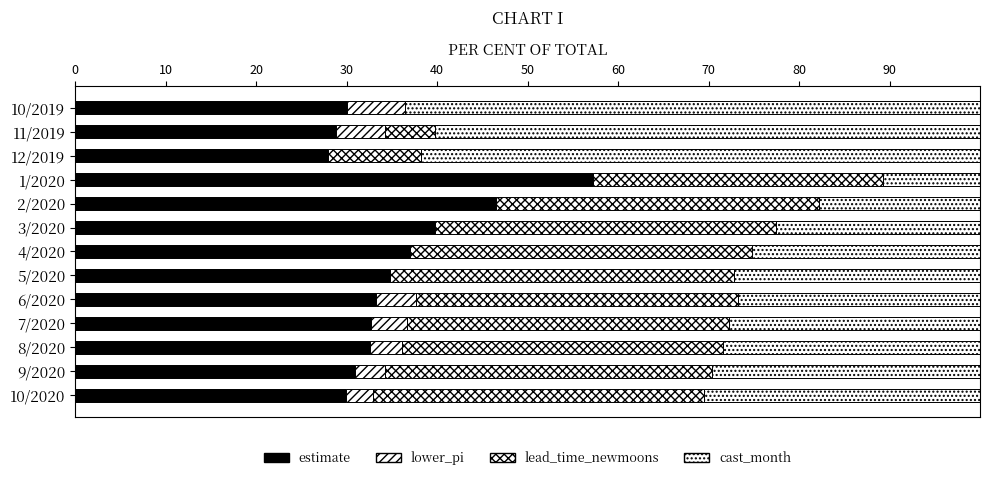

What is the difference between the second highest and minimum values in the cast_month series?

51.1